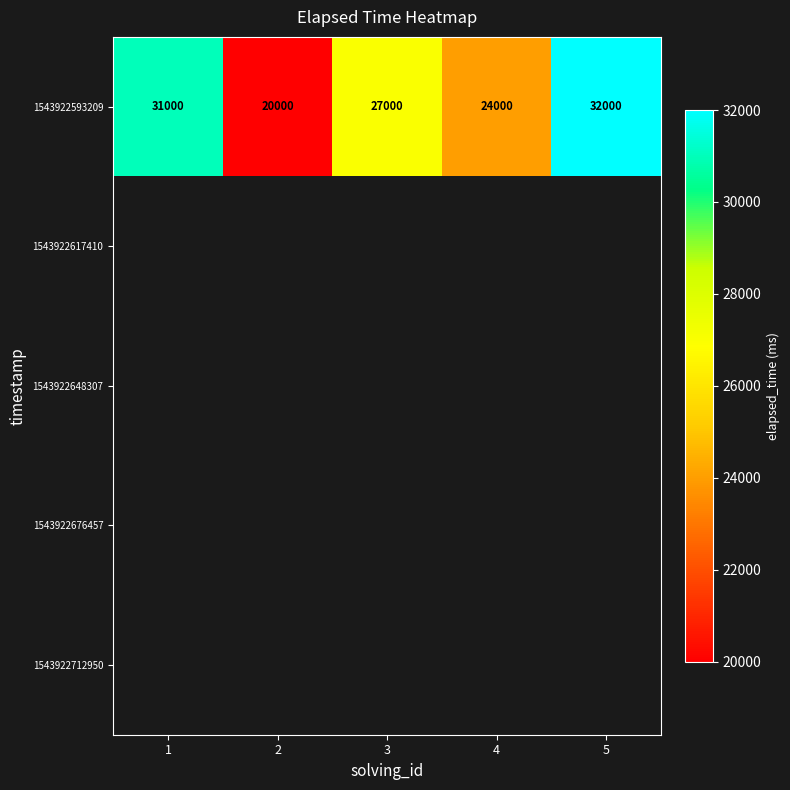

The 1543922593209 series shows 24000 at 4. True or false?

True